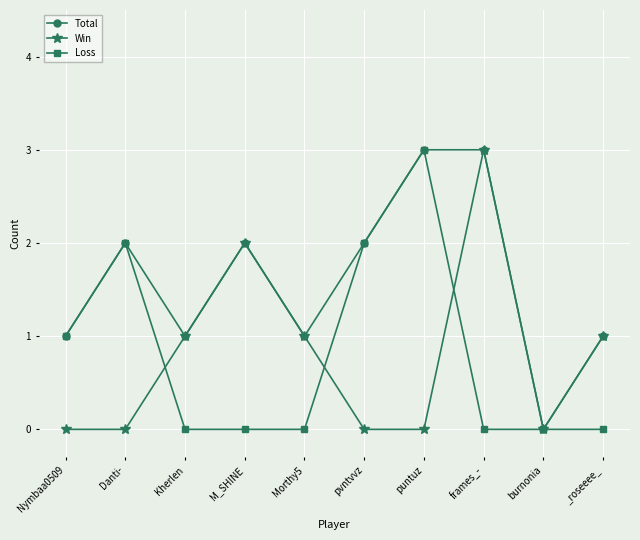

What is the sum of all Win values?

8